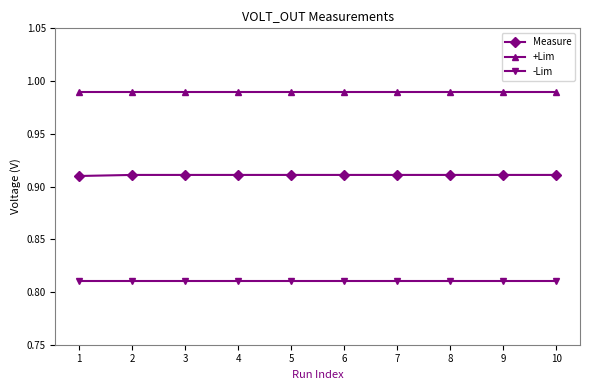

Is it true that Measure equals 1.5 at 6?

False